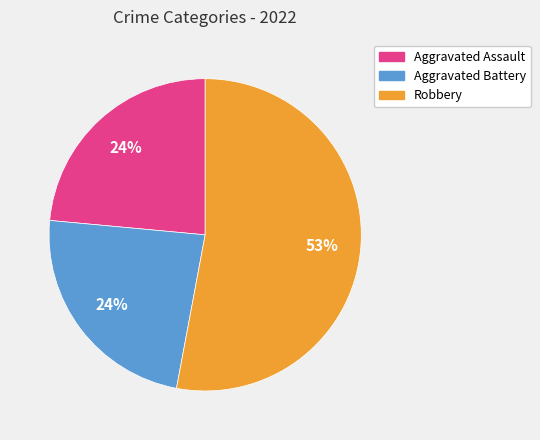

Does any single category account for the majority?

Yes